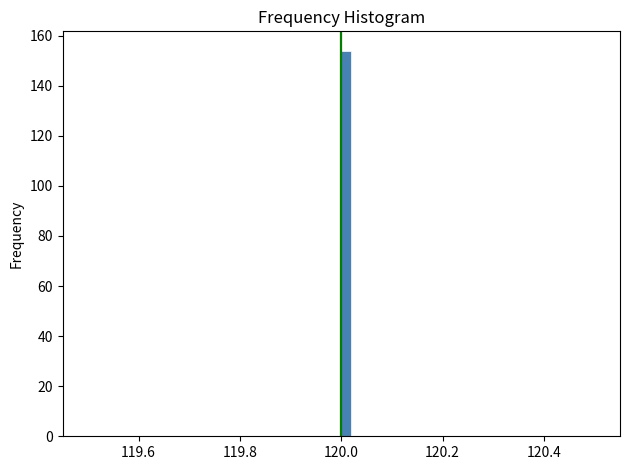

Read against the x-axis, roughly where is the centre of the tallest bar?

120.02